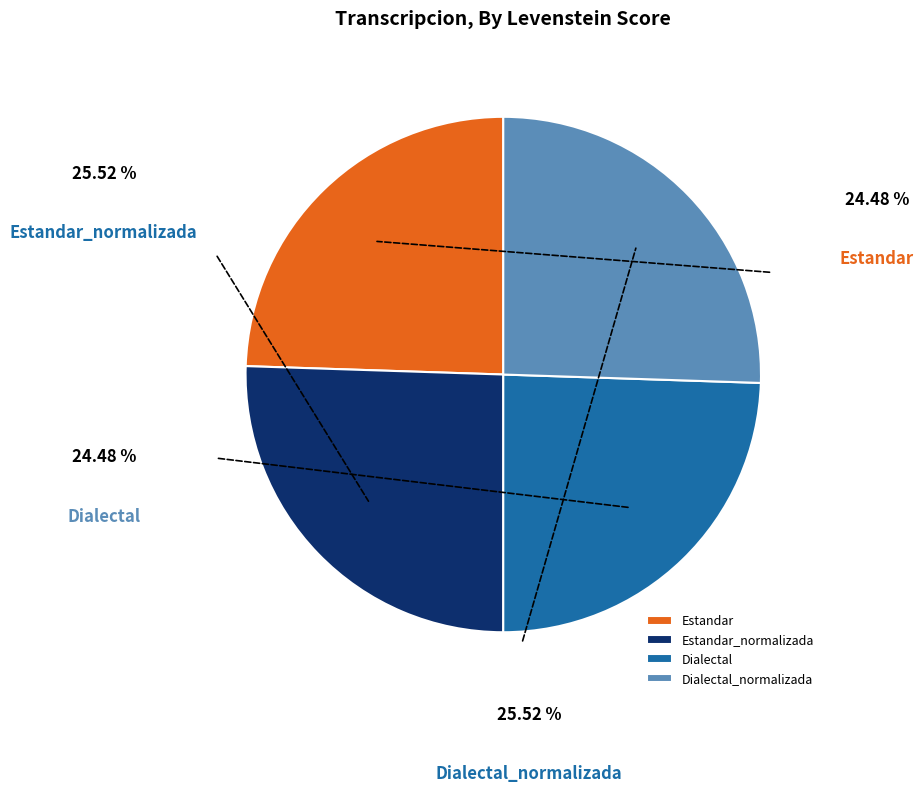

How many segments does this pie chart have?

4